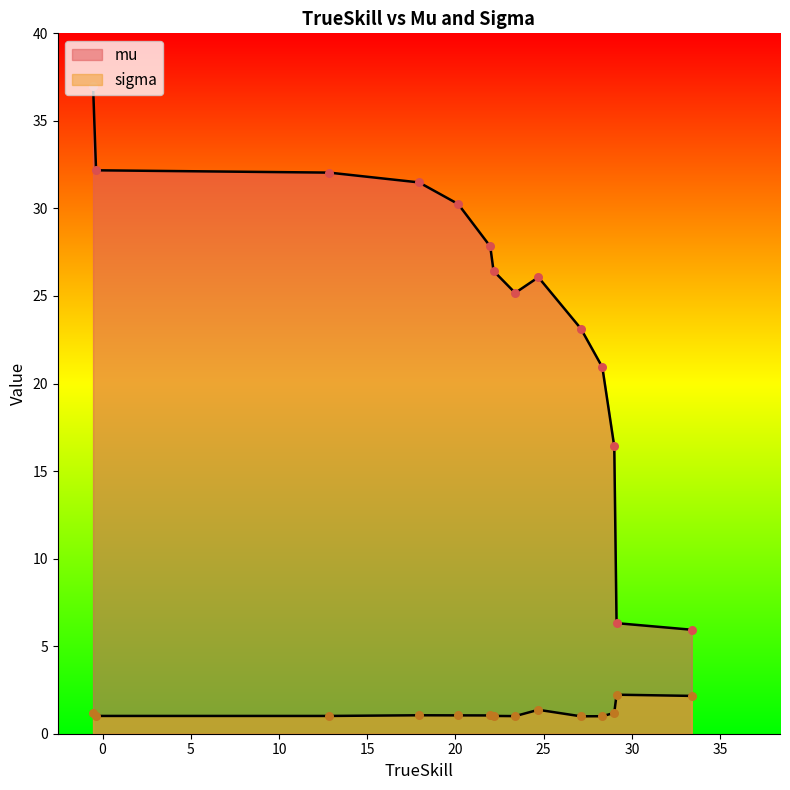

Which series has the largest total across all categories?

mu